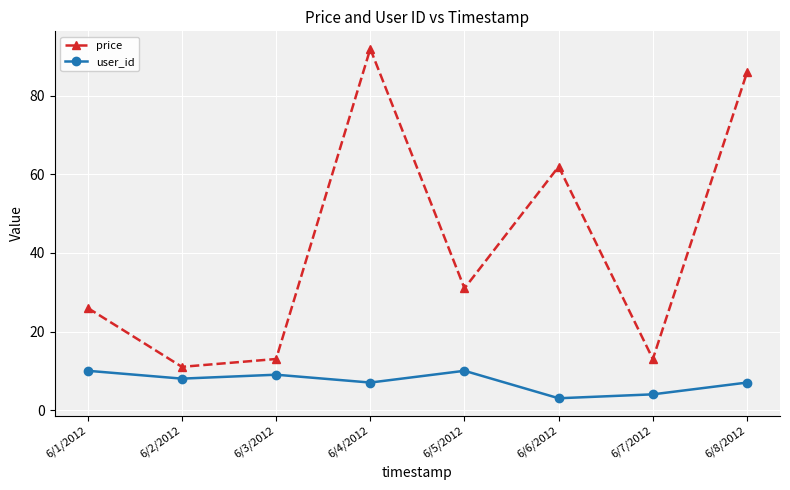

How many values in the user_id series are below 8?

4